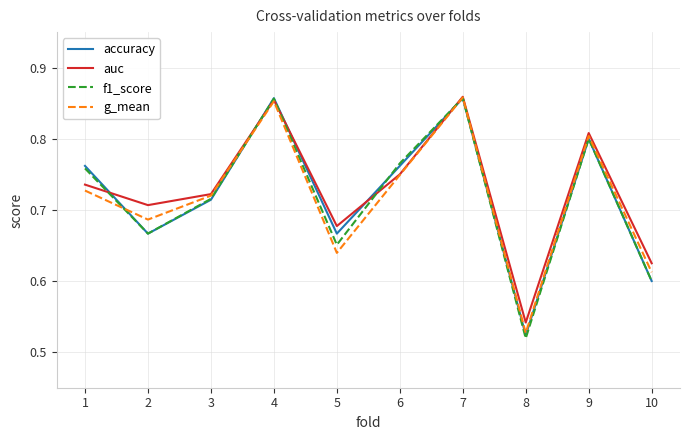

True or false: f1_score and g_mean intersect in this chart.

True